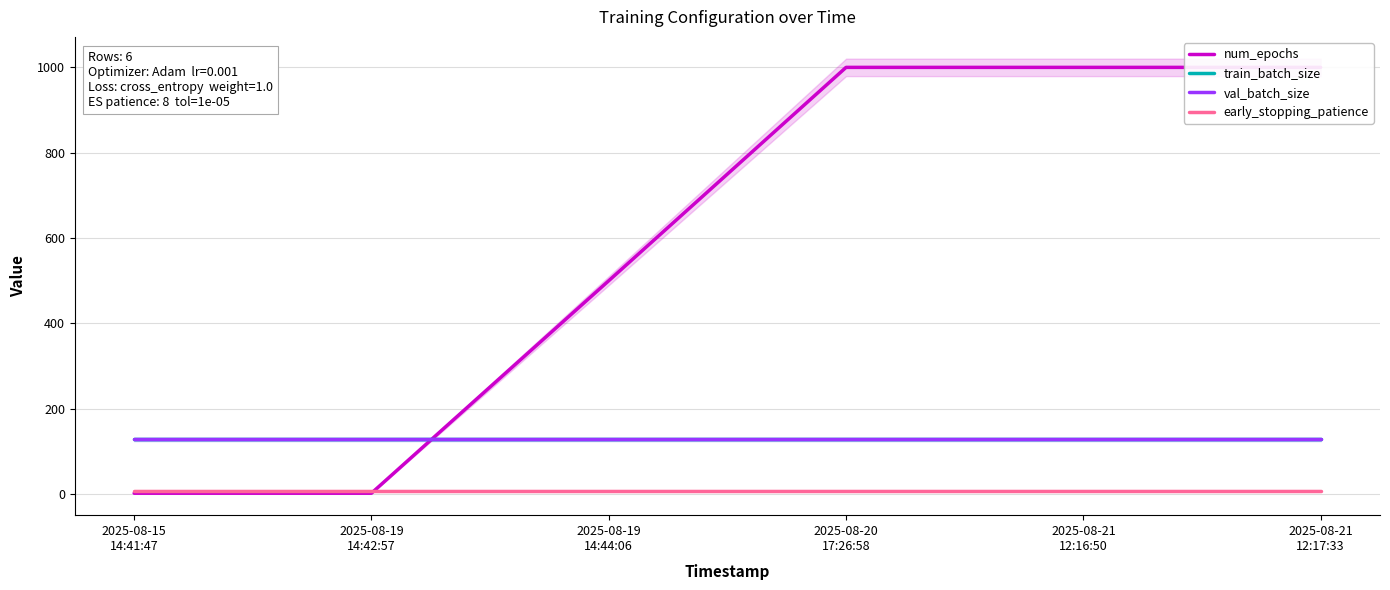

Reading left to right, transcribe all the data shown in this chart.

num_epochs: 2	2	500	1000	1000	1000
train_batch_size: 128	128	128	128	128	128
val_batch_size: 128	128	128	128	128	128
early_stopping_patience: 8	8	8	8	8	8